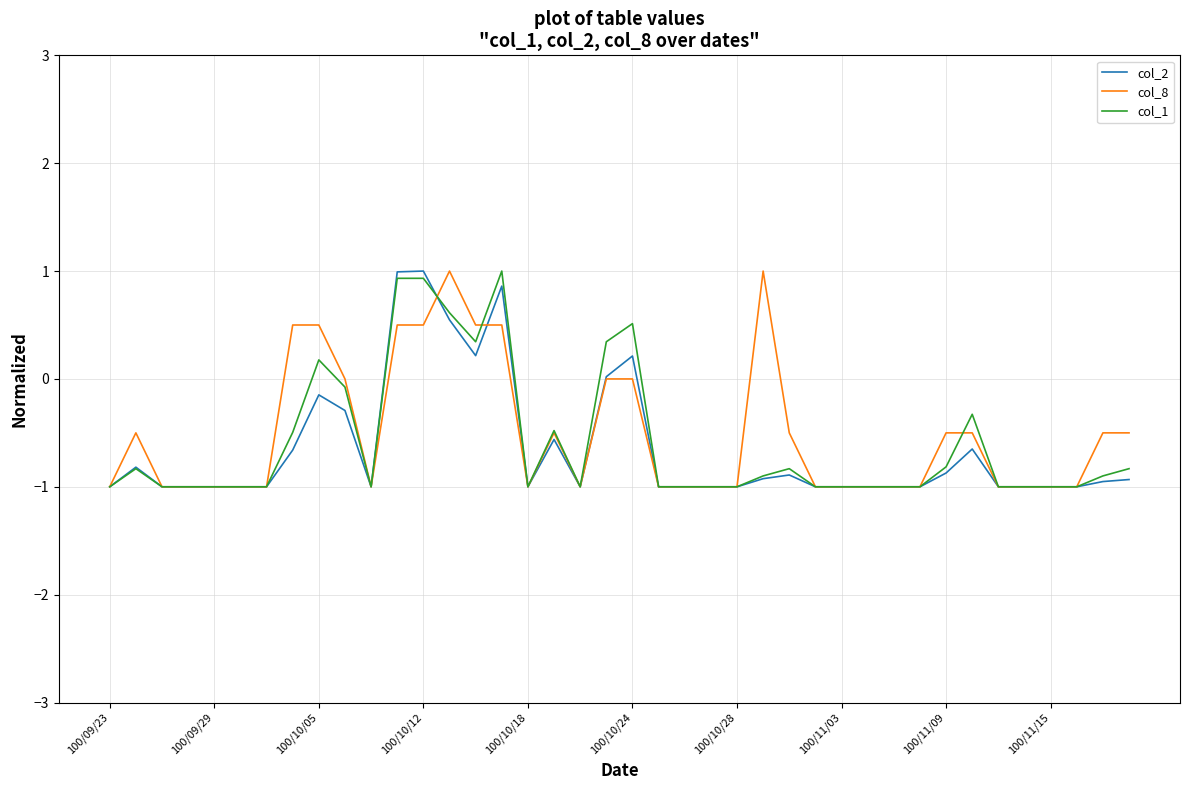

What is the lowest value of the col_1 series?

-1.0